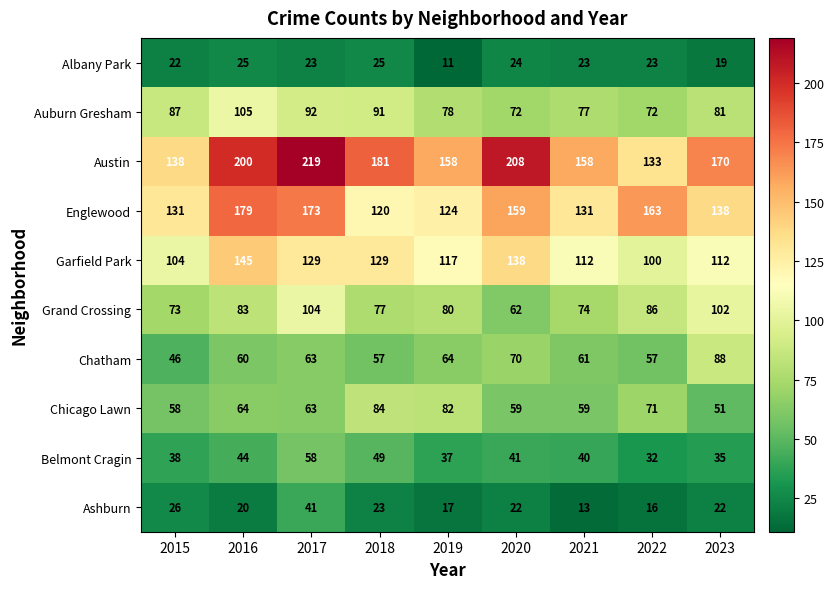

Where does the Garfield Park series first go above 117?

2016